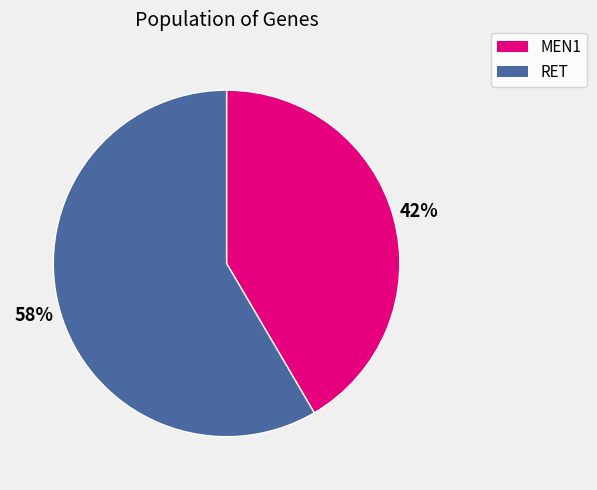

To the nearest percent, what portion does RET represent?

58%